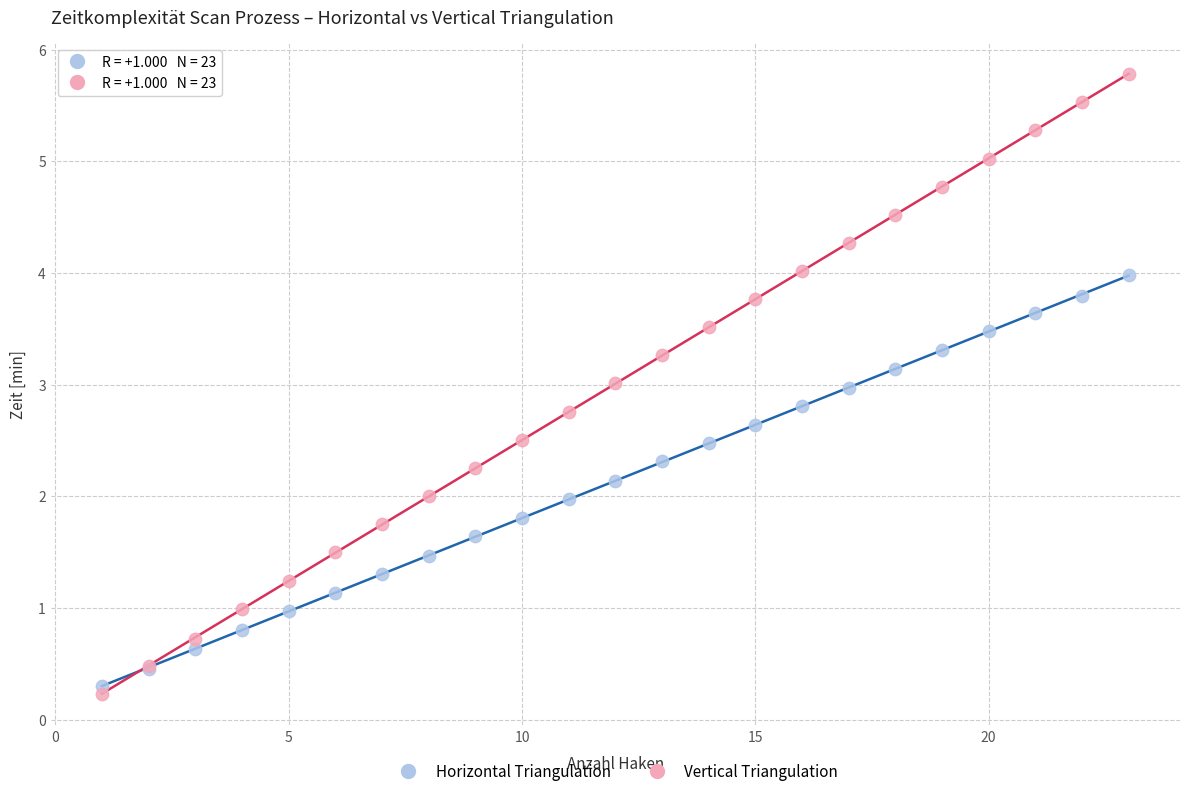

Which series reaches the minimum Y coordinate?

Vertical Triangulation